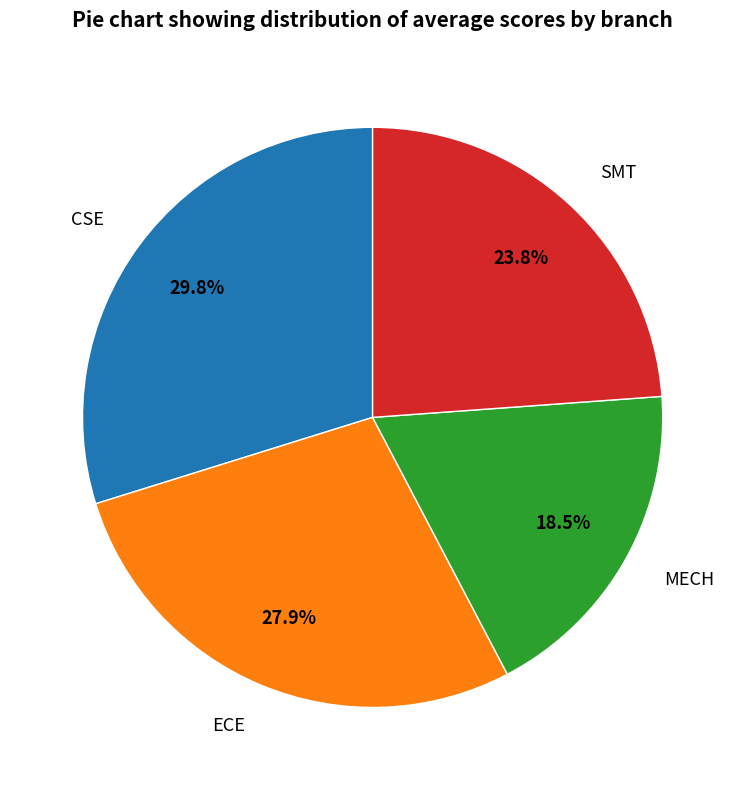

How many segments does this pie chart have?

4